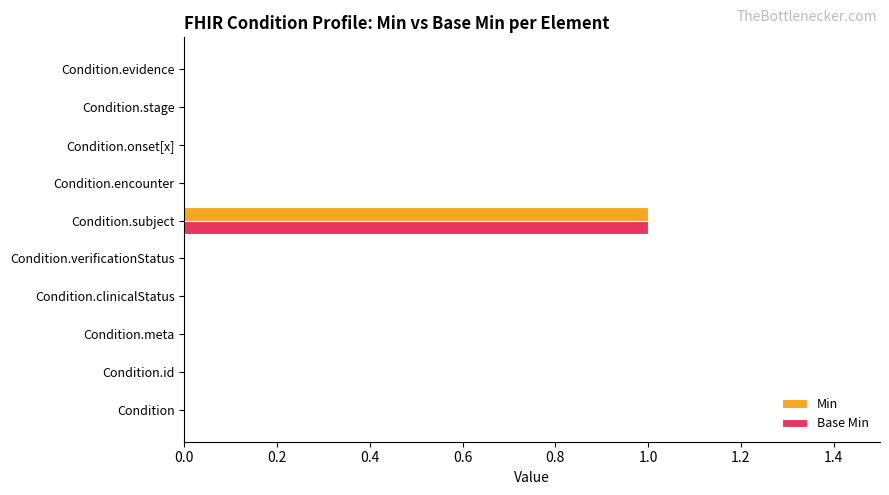

At which category is the sum across all series the highest?

Condition.subject